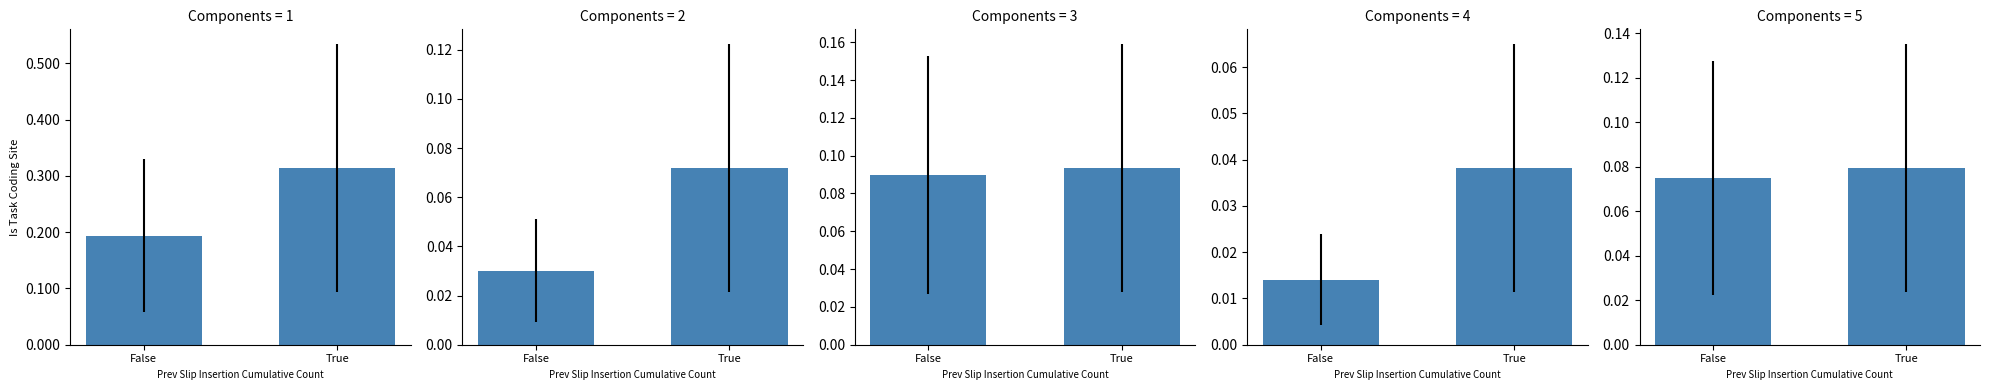

Is it true that the value at False is 0.1?

False